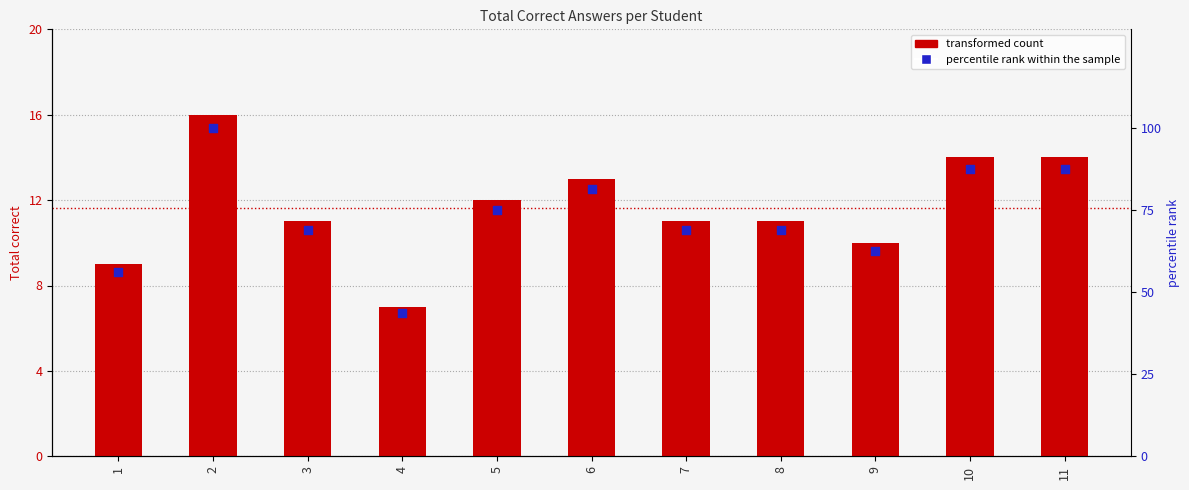

At which category is the sum across all series the highest?

2